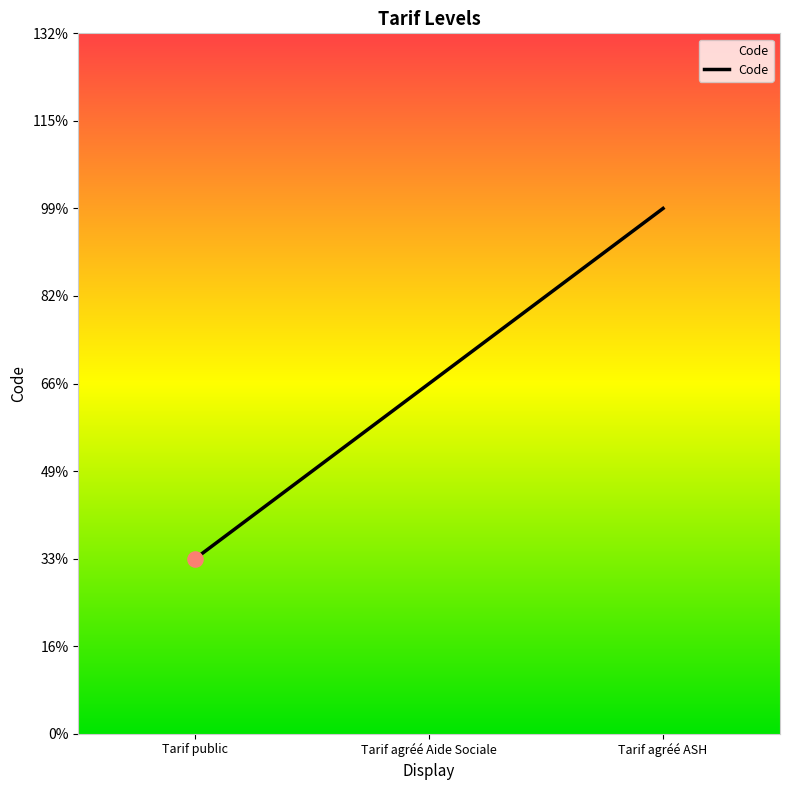

What is the change in value from Tarif public to Tarif agréé Aide Sociale?

+1